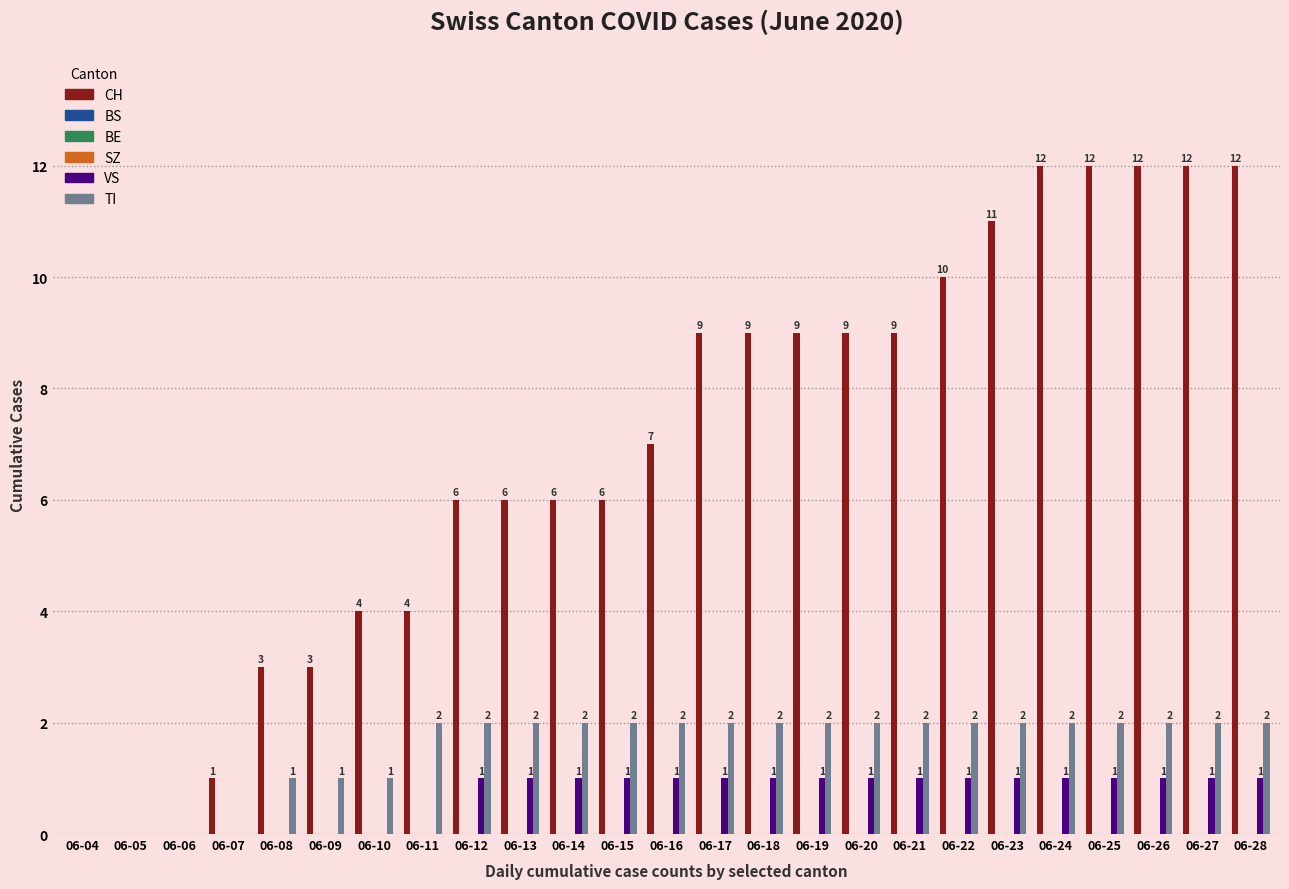

Which series changed the most between 06-07 and 06-15?

CH